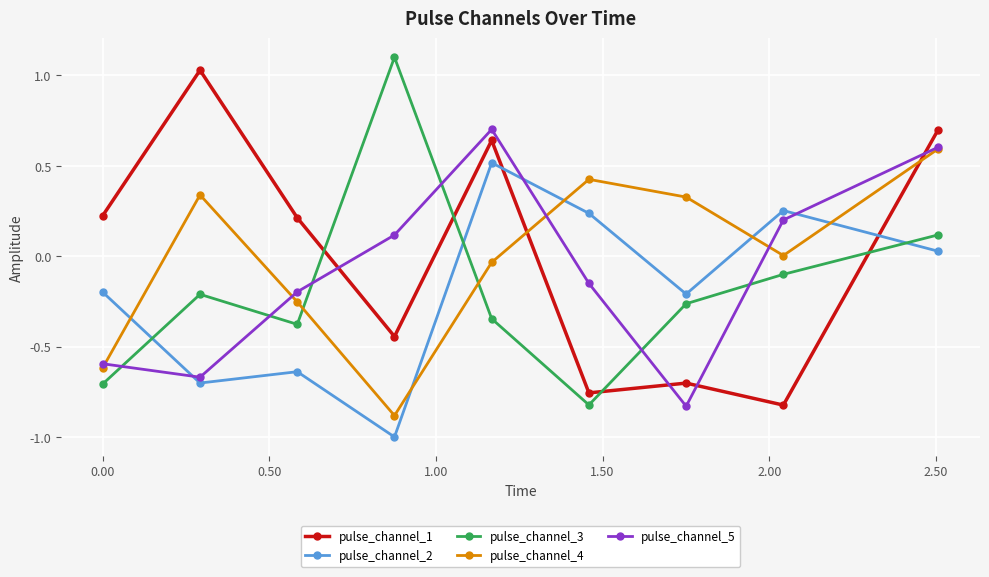

What is the smallest value displayed?

-1.0